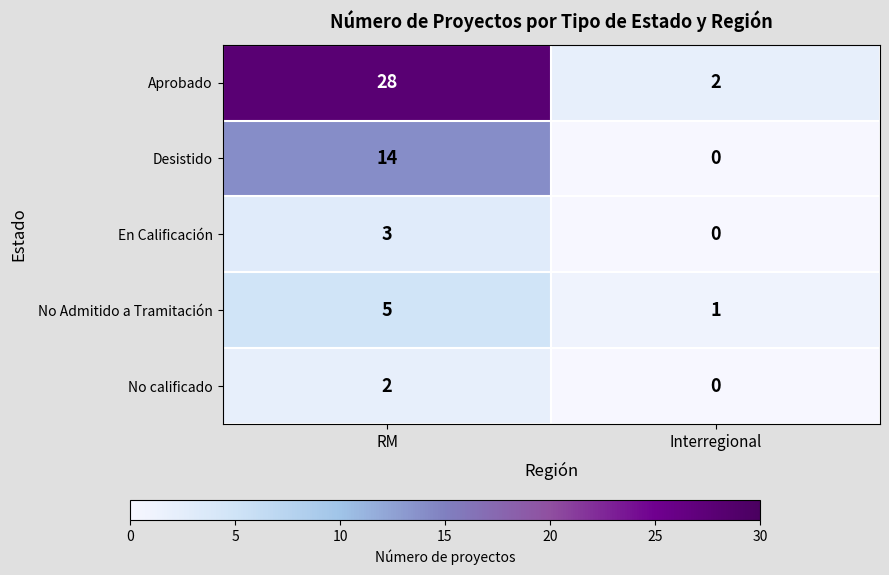

What is the spread (max minus min) of values at Interregional?

2